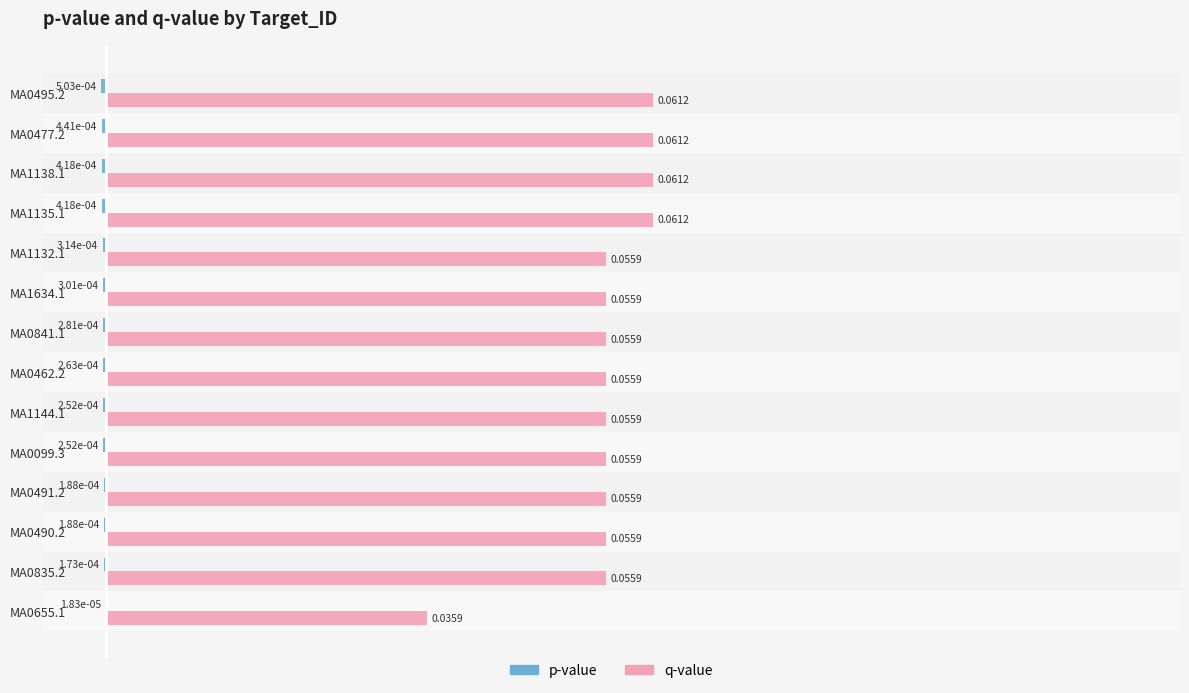

Which series changed the most between MA0655.1 and MA1634.1?

q-value